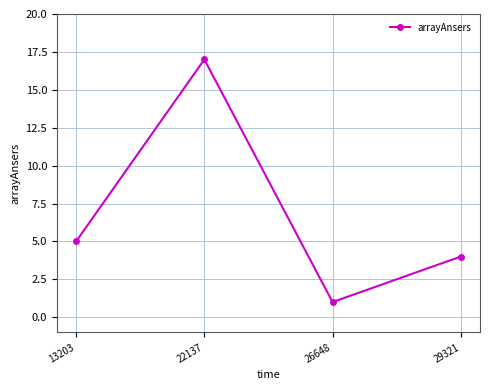

How many points are lower than both their immediate neighbors (excluding endpoints)?

1